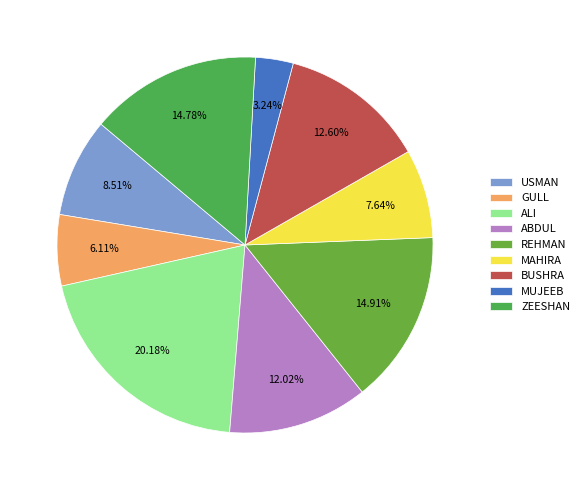

Is the sum of USMAN and GULL greater than half?

No